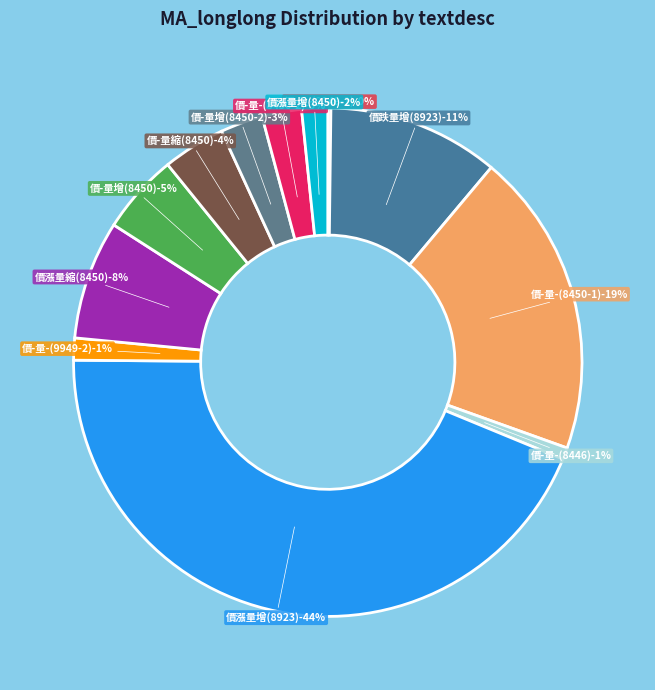

How much of the chart is everything except 價-量-(8450-6)?

97.5%